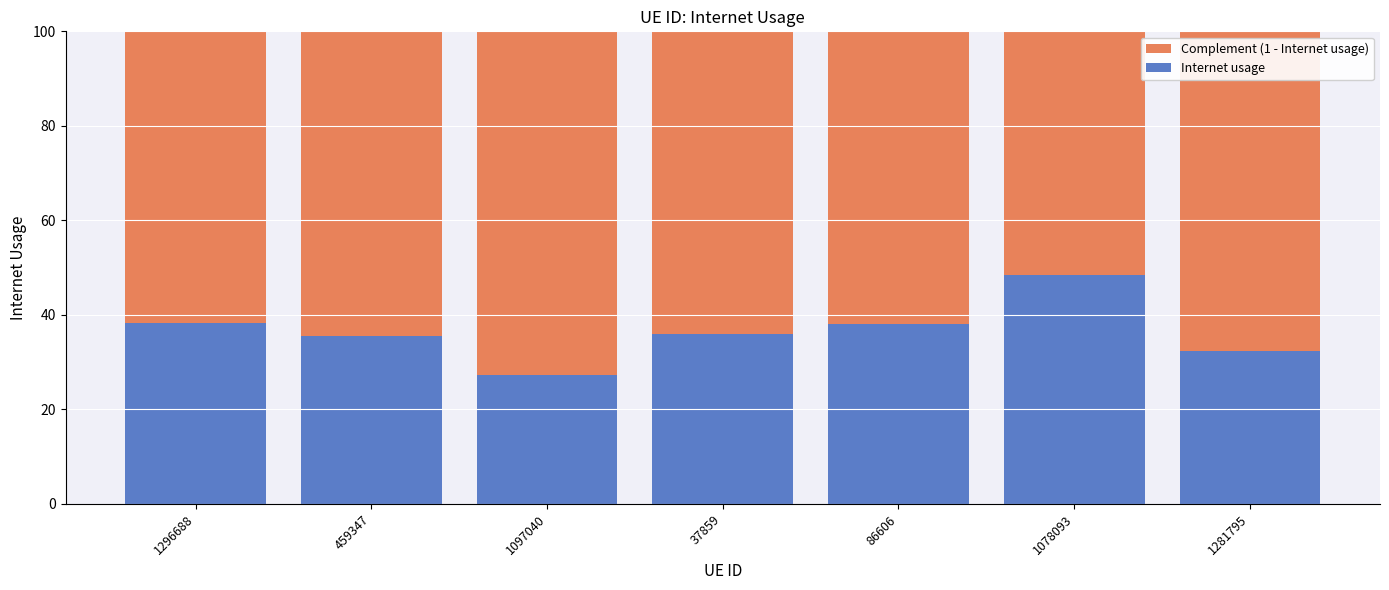

List the labels in order of Complement (1 - Internet usage) value, largest first.

1097040, 1281795, 459347, 37859, 86606, 1296688, 1078093